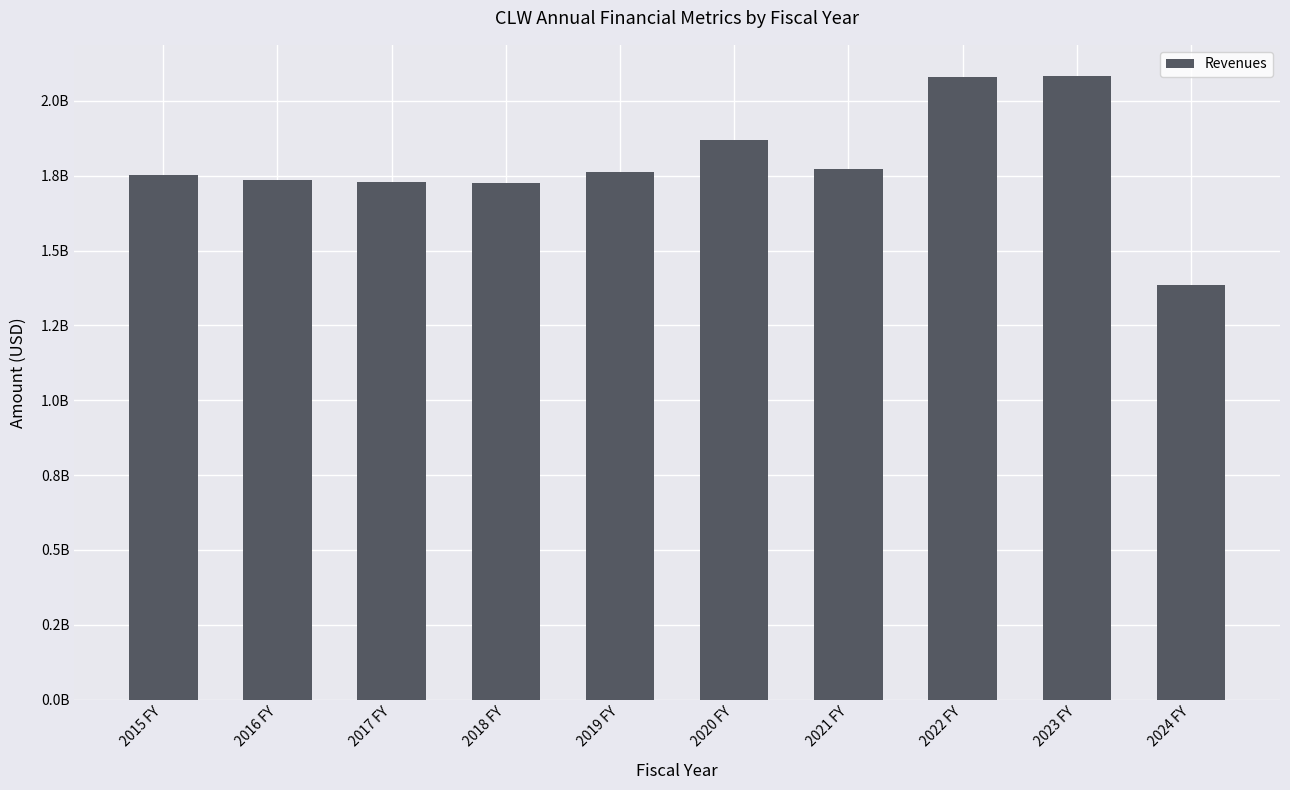

Which label corresponds to the largest value in the chart?

2023 FY